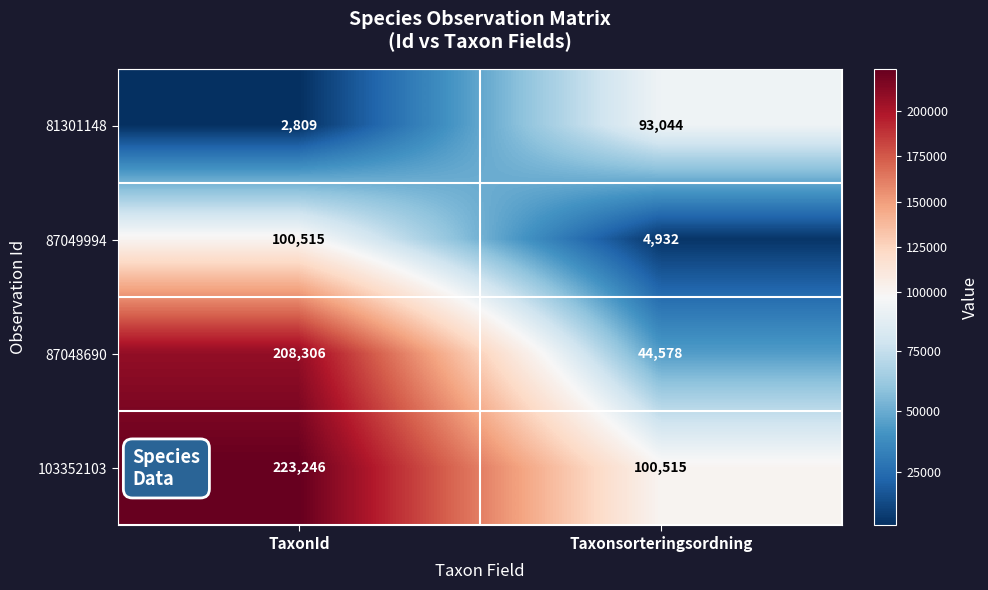

Which label corresponds to the largest value in the chart?

TaxonId